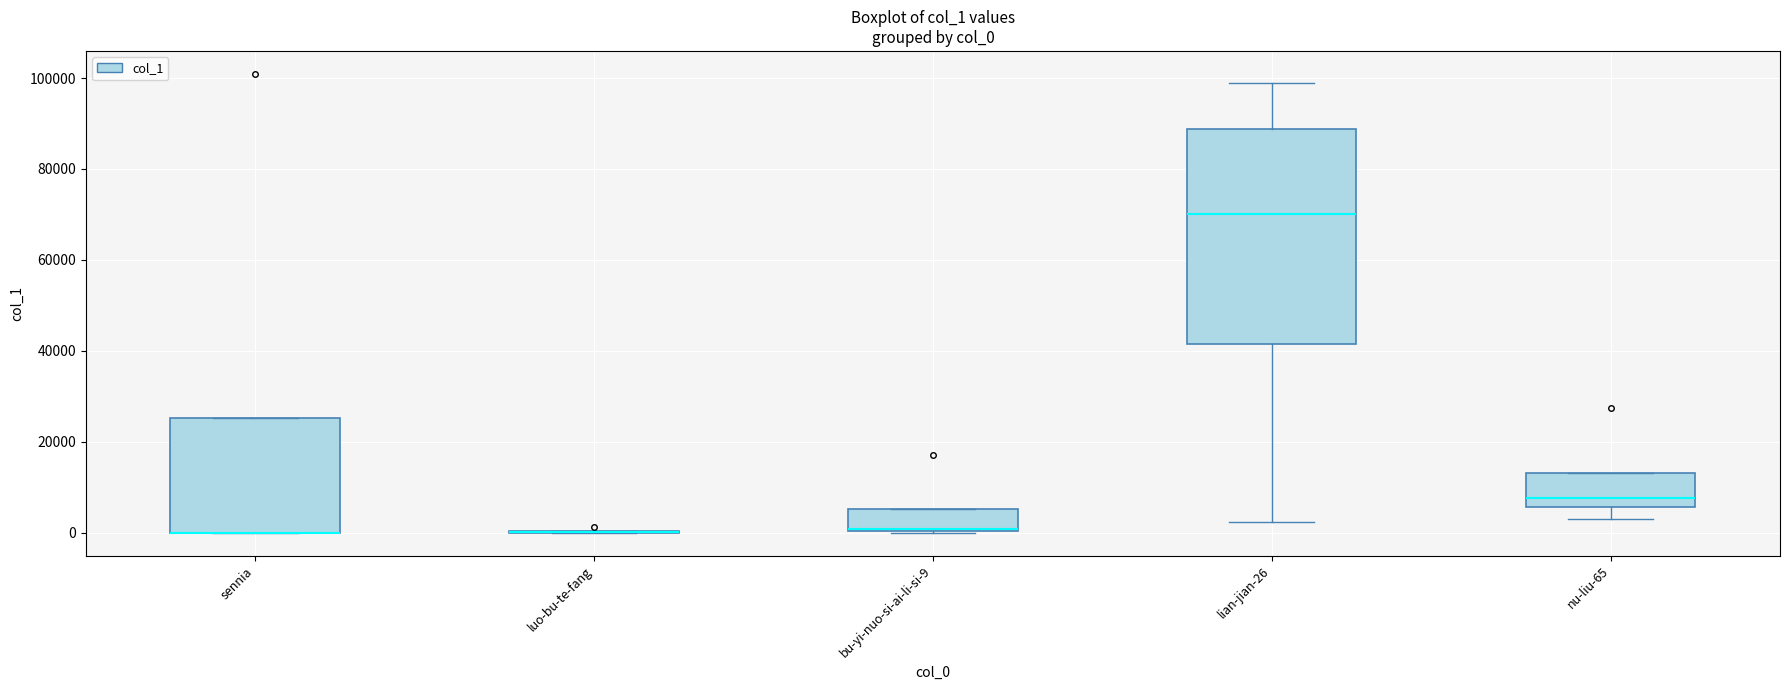

Reading left to right, read every box against the y-axis: the position of its median line, the range the box covers, and the ends of its whiskers. The values are not printed on the chart, so give them approximately, as read against the axis.

sennia: median 0 (drawn on the box's lower edge), box 0 to 26000, whiskers 0 to 26000
luo-bu-te-fang: box collapsed to a line at 0, whiskers 0 to 0
bu-yi-nuo-si-ai-li-si-9: median 0, box 0 to 6000, whiskers 0 to 6000
lian-jian-26: median 70000, box 42000 to 88000, whiskers 2000 to 98000
nu-liu-65: median 8000, box 6000 to 14000, whiskers 4000 to 14000